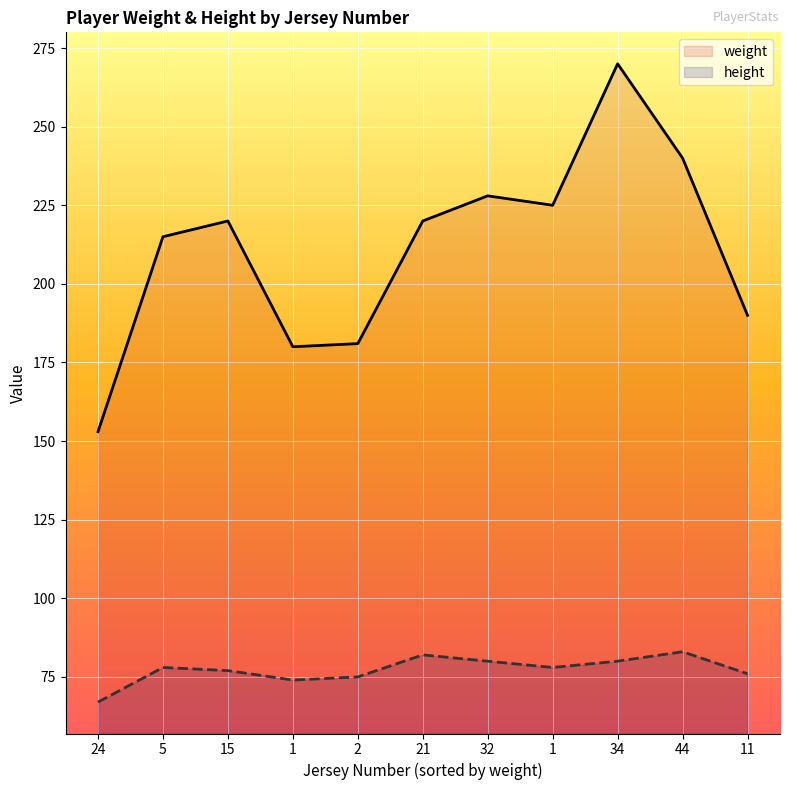

List the labels in order of weight value, smallest first.

24, 1, 2, 11, 5, 15, 21, 1, 32, 44, 34